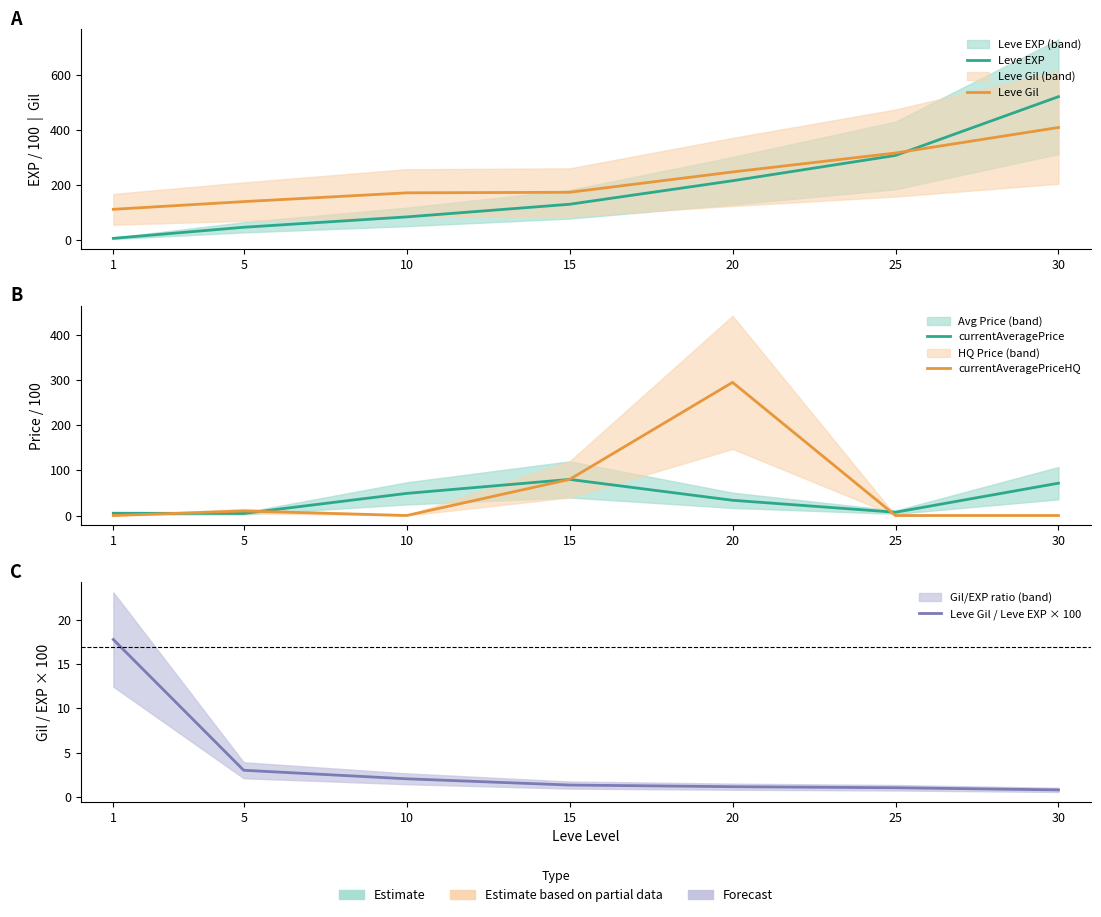

What is the sum of the Leve Gil / Leve EXP × 100 values at 20 and 25?

2.2